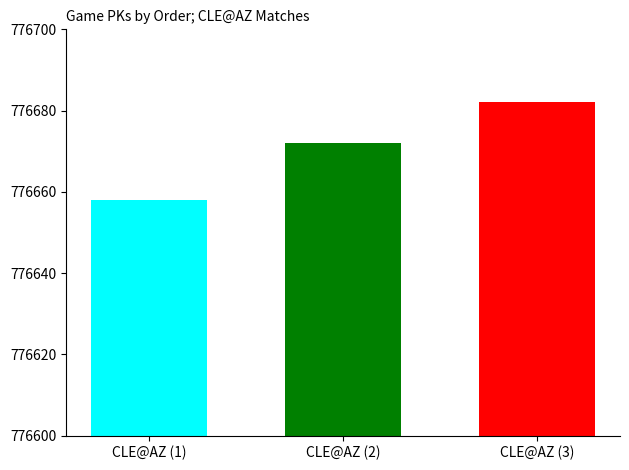

Reading right to left, extract all data points from this chart.

776682	776672	776658